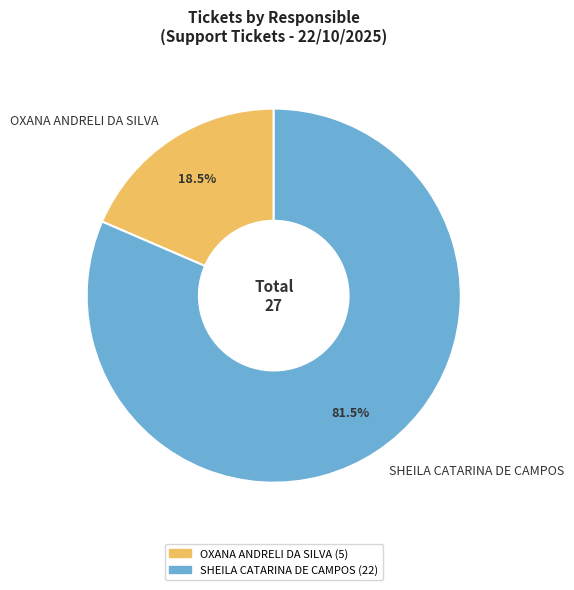

Do OXANA ANDRELI DA SILVA and SHEILA CATARINA DE CAMPOS together represent more than half of the pie?

Yes